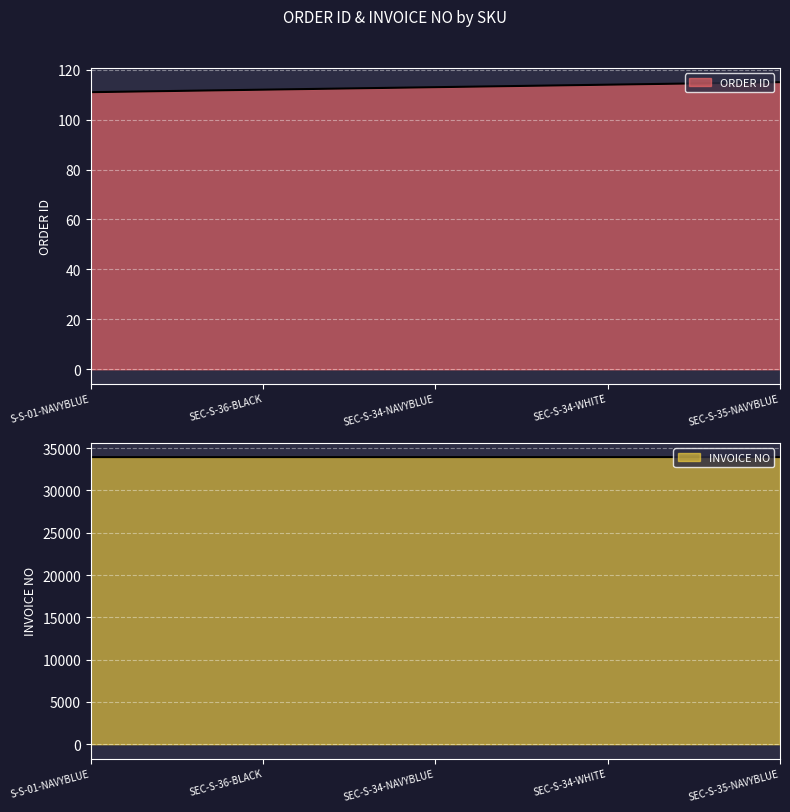

Which category has the lowest value across all series?

S-S-01-NAVYBLUE